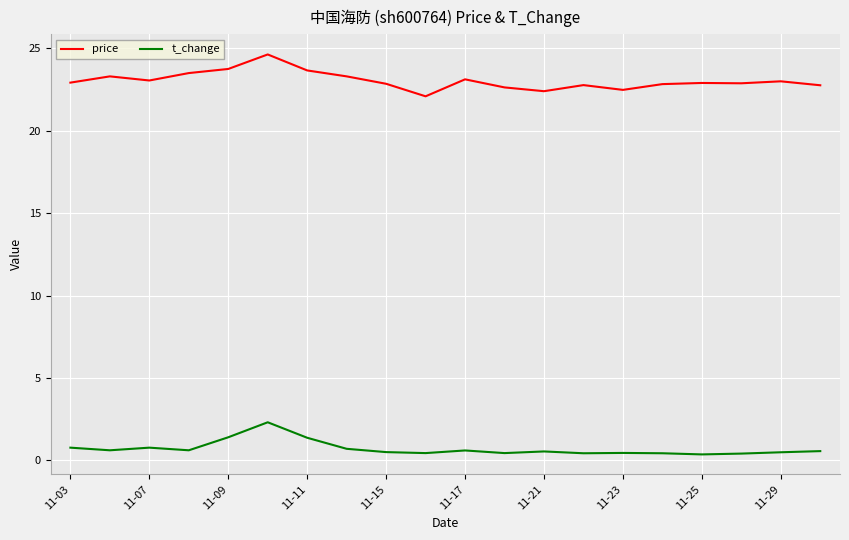

How many t_change values are between 0 and 1?

17